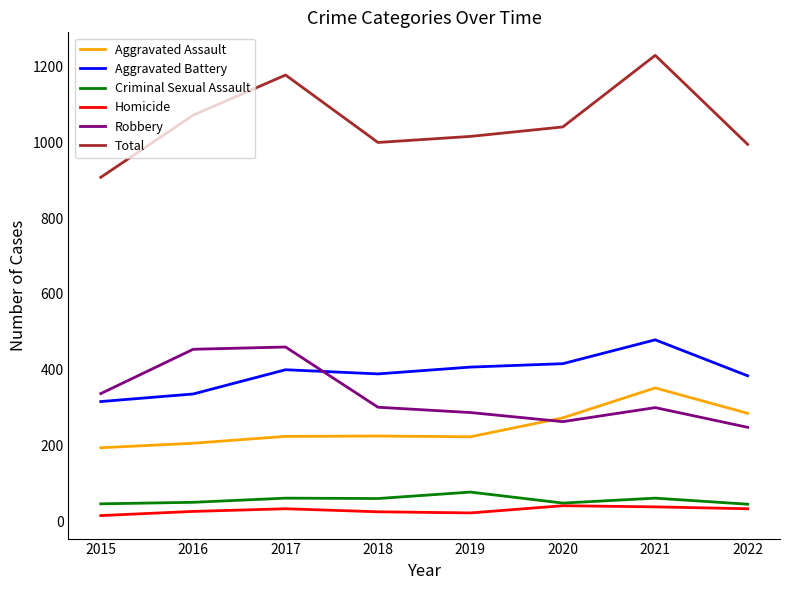

The value of Aggravated Assault at 2016 is 206. True or false?

True